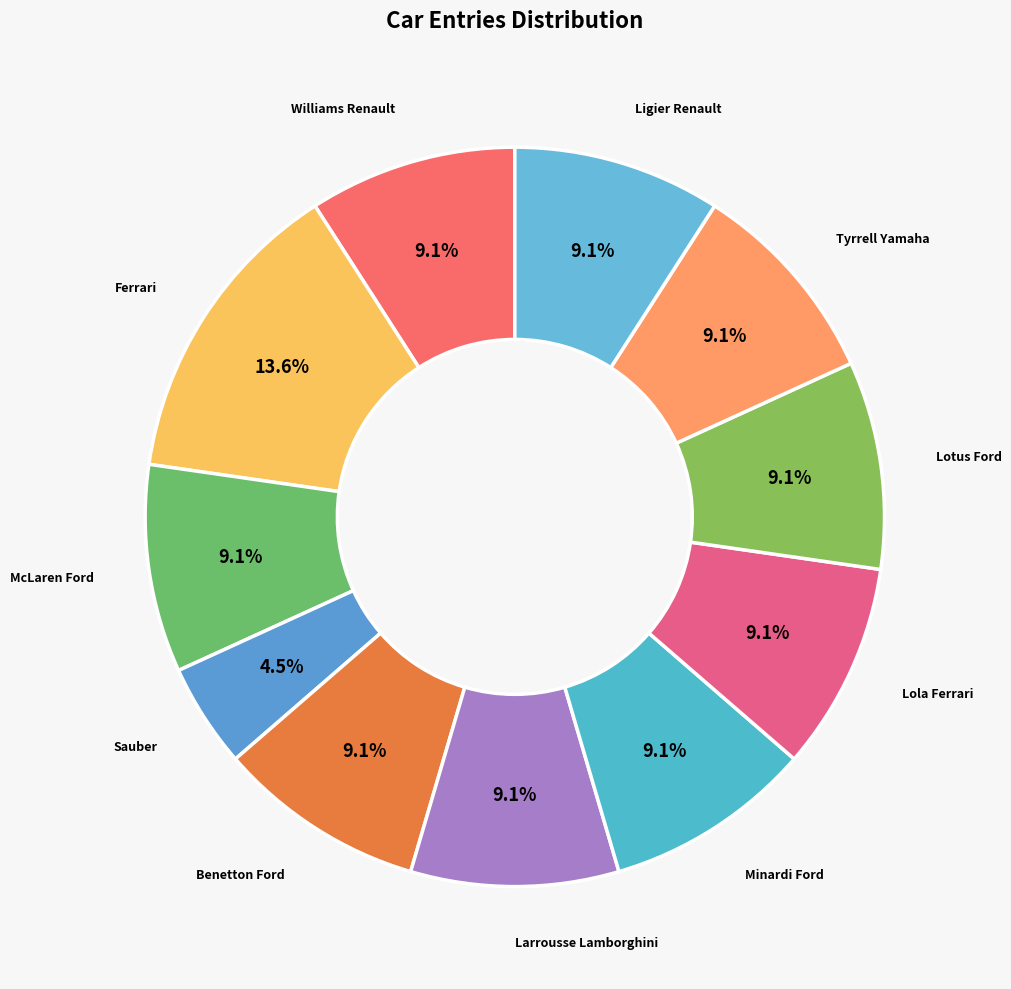

Which category has the smallest portion of the pie?

Sauber